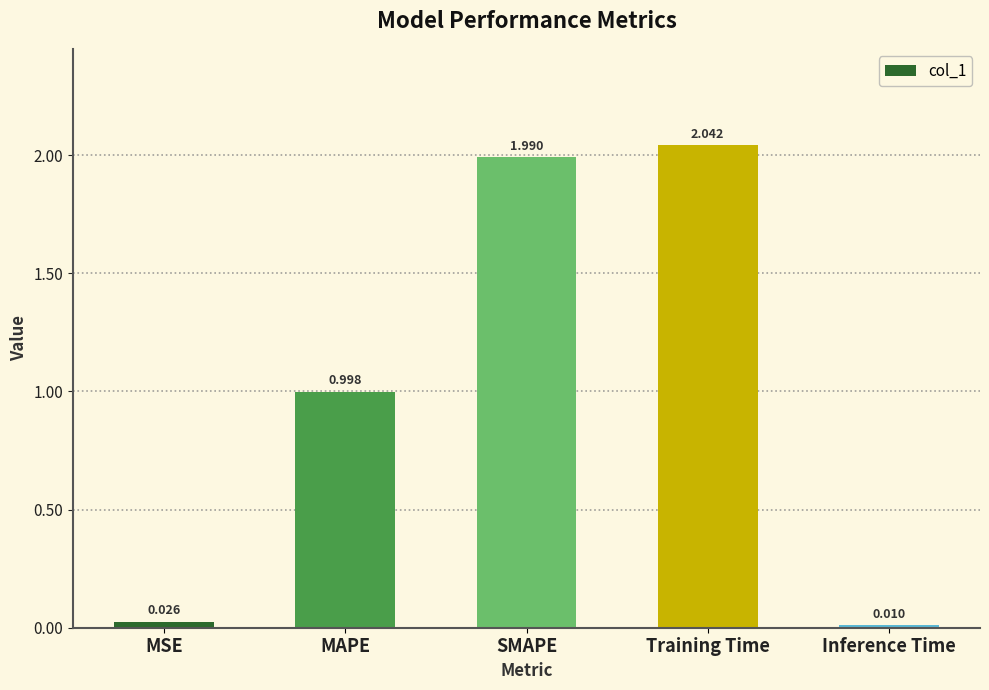

Rank the categories by value from highest to lowest.

Training Time, SMAPE, MAPE, MSE, Inference Time